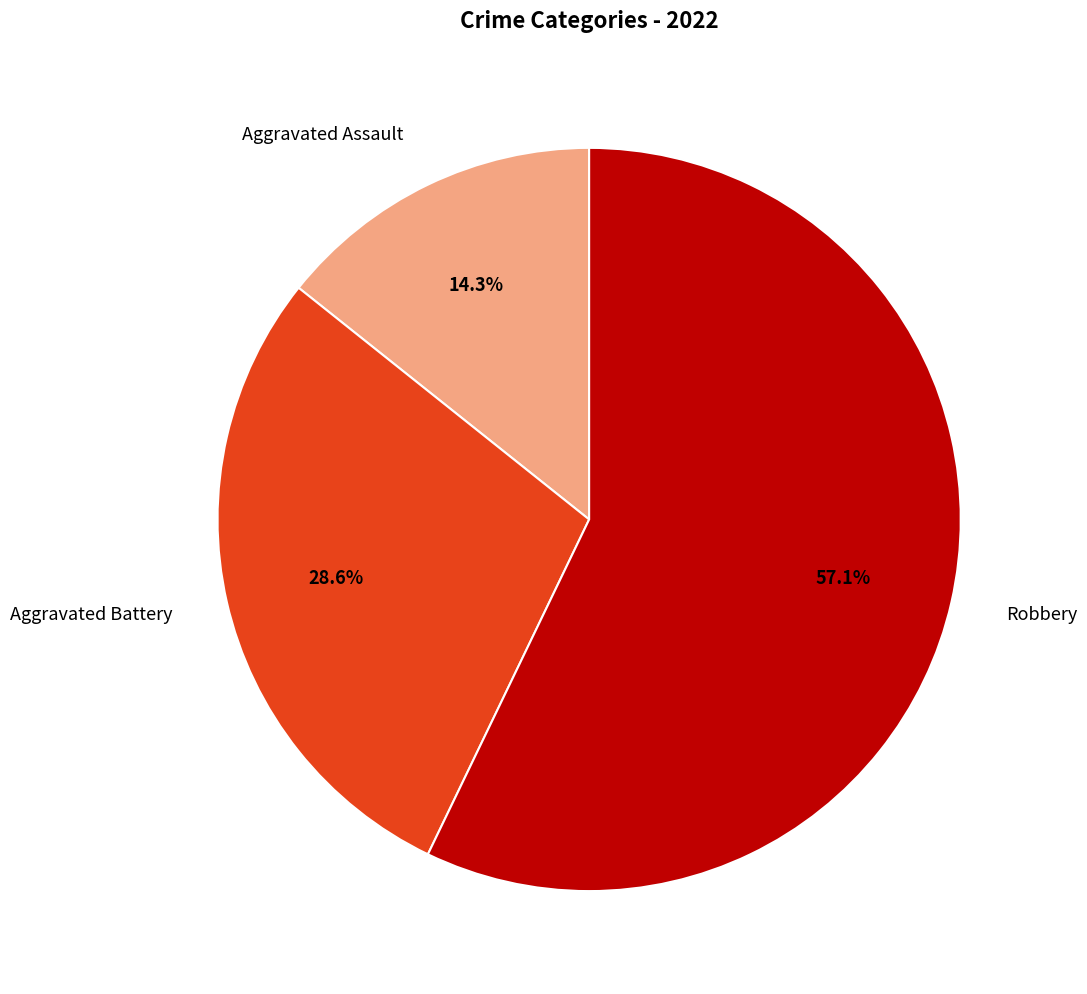

What is the smallest slice in the pie chart?

Aggravated Assault